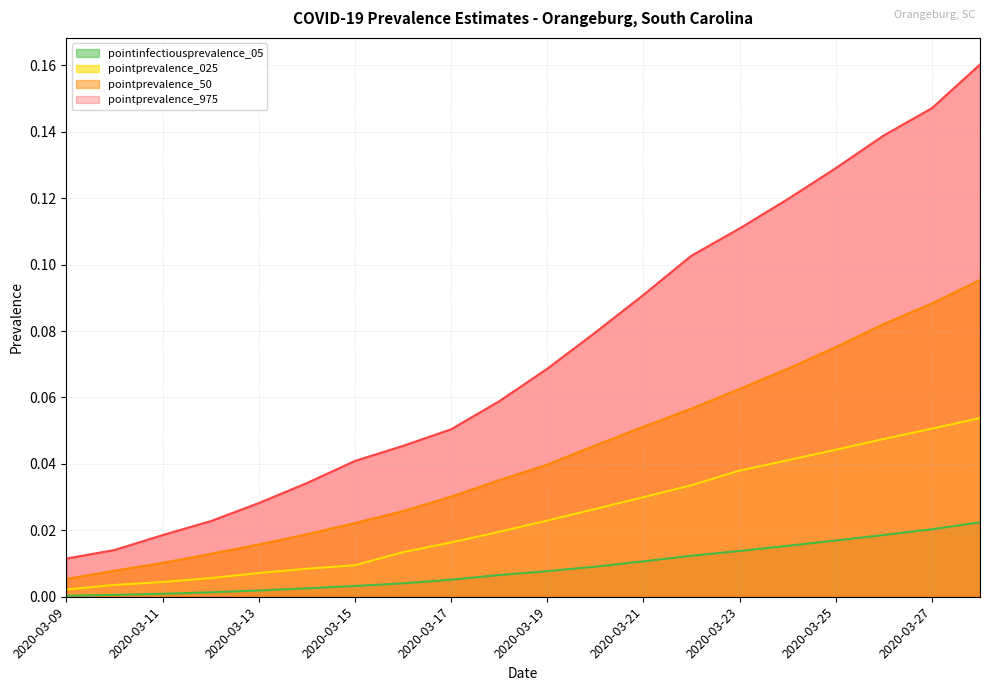

What is the difference between the maximum and minimum values in the pointprevalence_50 series?

0.1